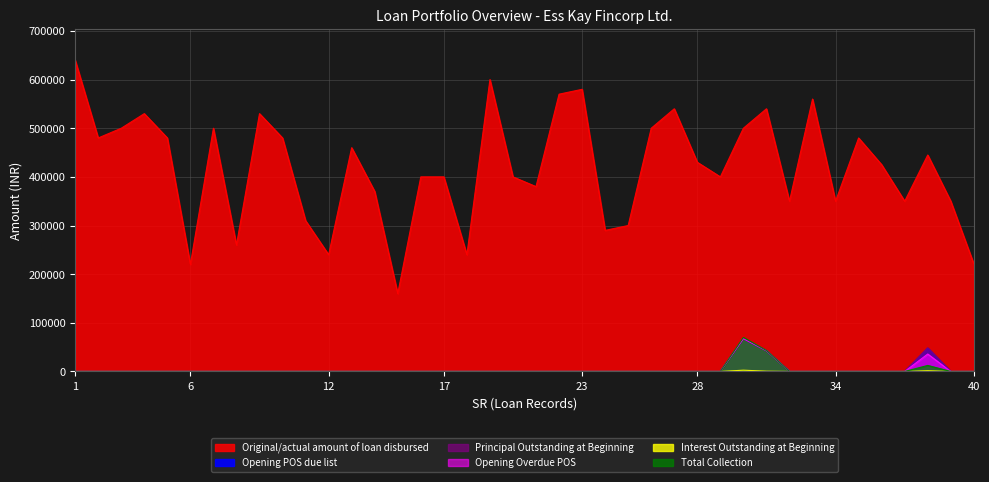

At which category does the chart reach its peak across all series?

1